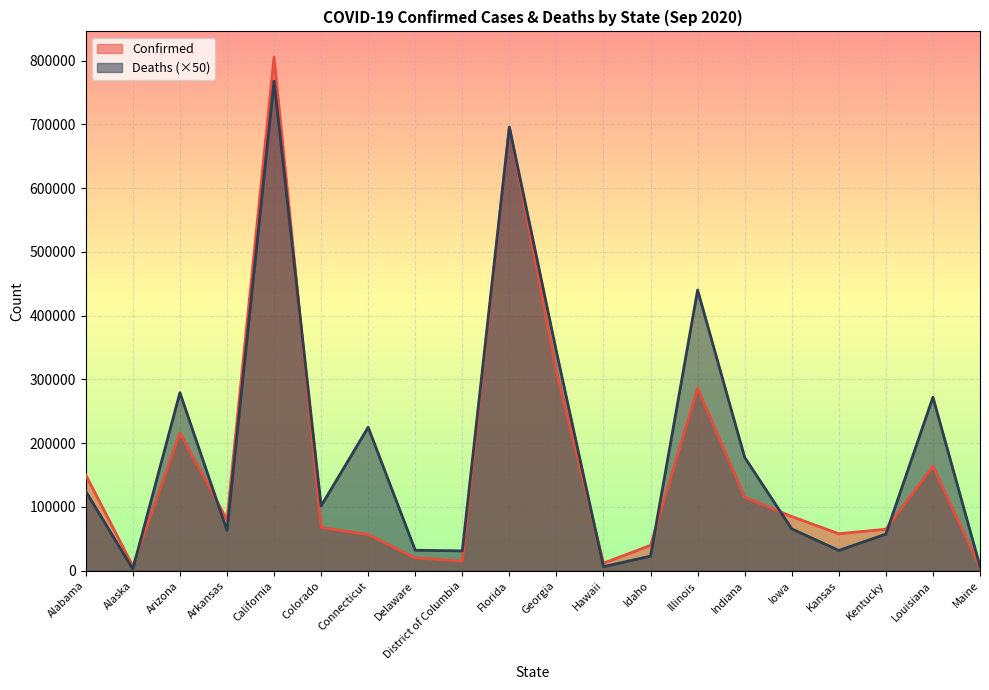

Where does the Confirmed series first go above 79946?

Alabama